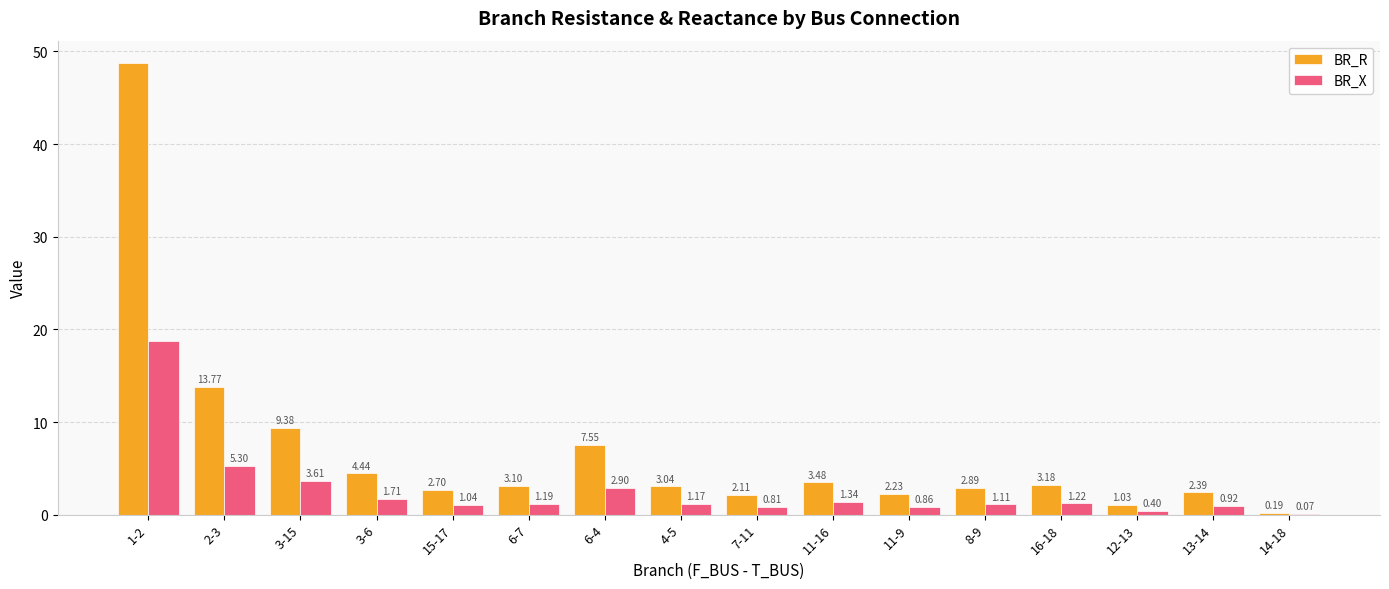

What is the sum of the BR_R values at 2-3 and 1-2?

62.5